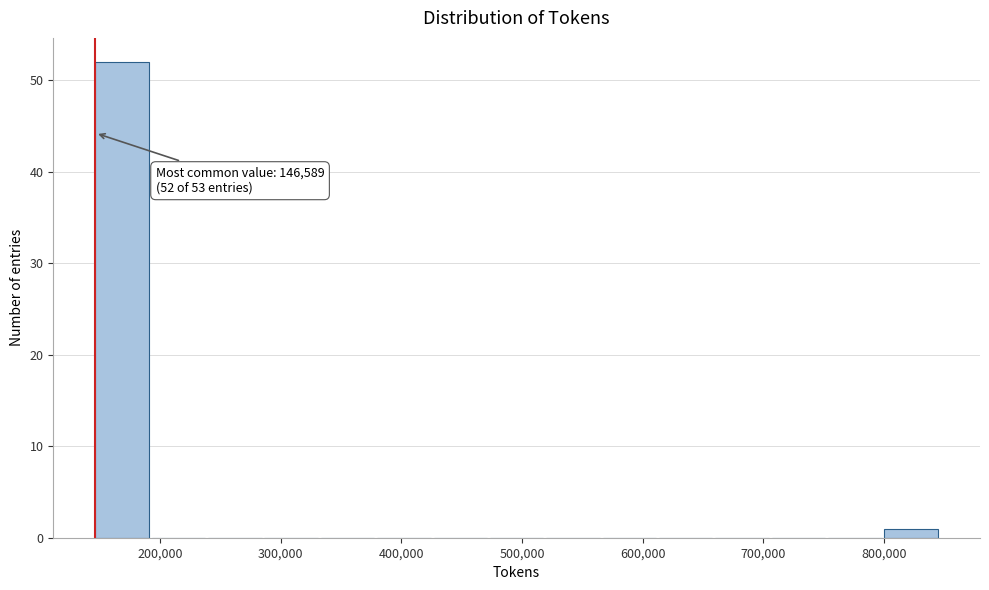

Over which range of the x-axis is the bar tallest?

150000 to 190000